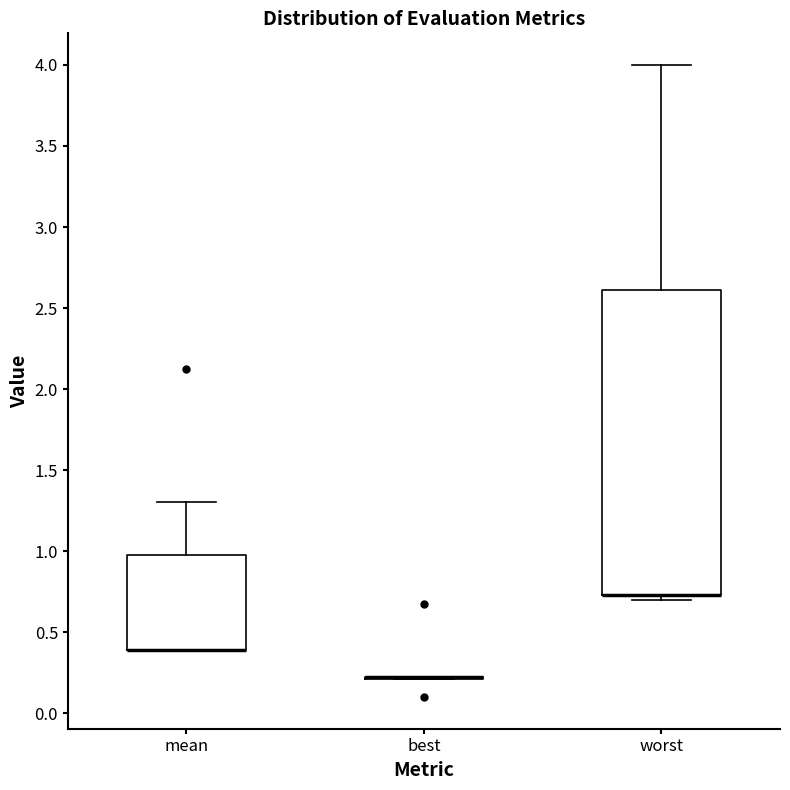

Reading left to right, transcribe this box plot: for each box, give where its median line is, the range the box spans, and where its two whiskers end, as read against the y-axis. The values are not printed on the chart, so give them approximately, as read against the axis.

mean: median 0.40 (drawn on the box's lower edge), box 0.40 to 1.00, whiskers 0.40 to 1.30
best: box collapsed to a line at 0.20, whiskers 0.20 to 0.20
worst: median 0.75 (drawn on the box's lower edge), box 0.75 to 2.60, whiskers 0.70 to 4.00